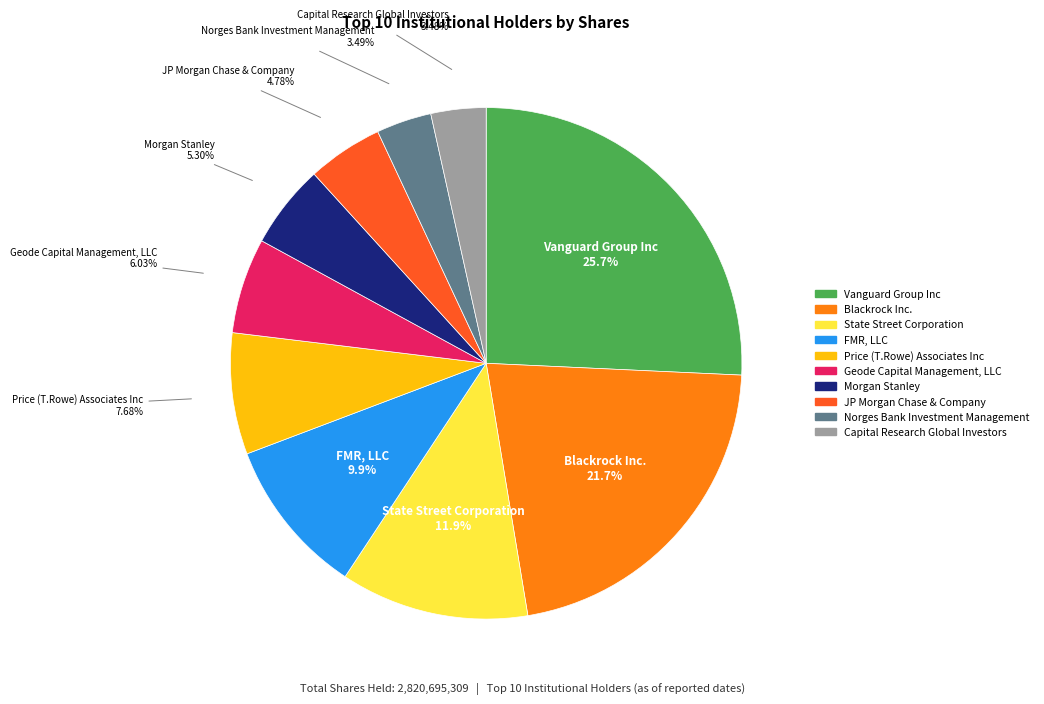

What is the ratio of the value at Norges Bank Investment Management to the value at Capital Research Global Investors?

1.0